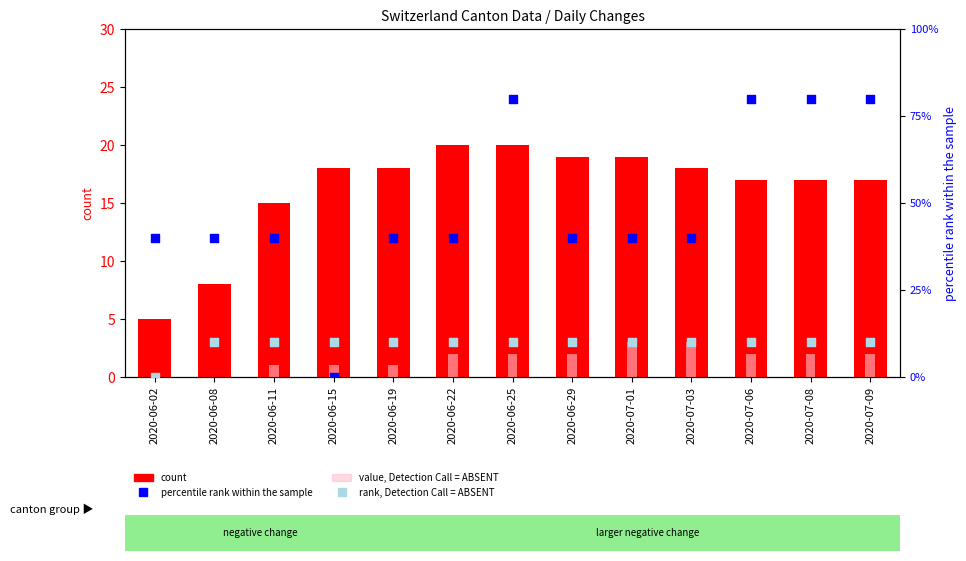

Which series reaches the minimum Y coordinate?

value, Detection Call = ABSENT (BS)